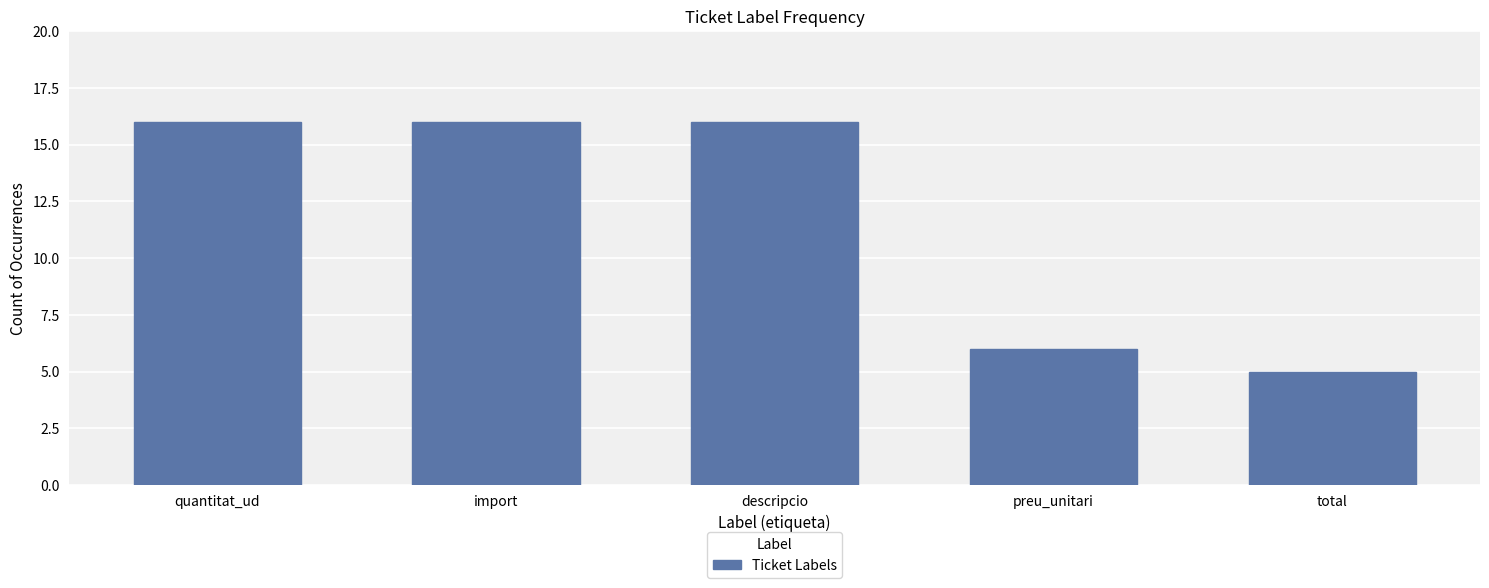

Is it true that the value at total is 2?

False